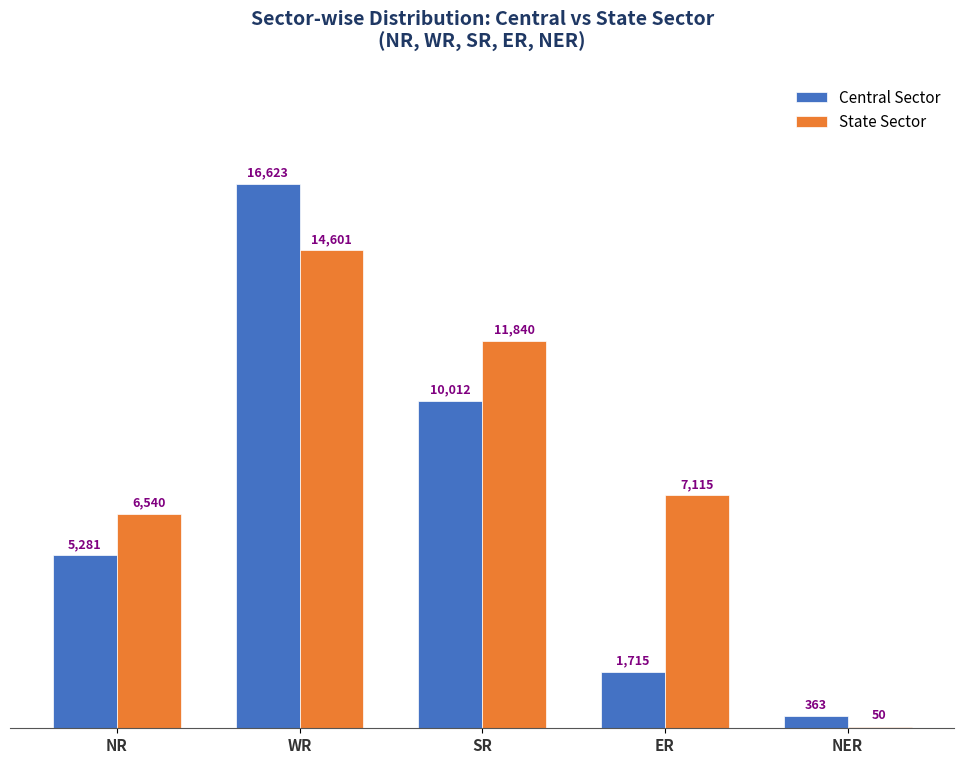

What is the sum of all Central Sector values?

33994